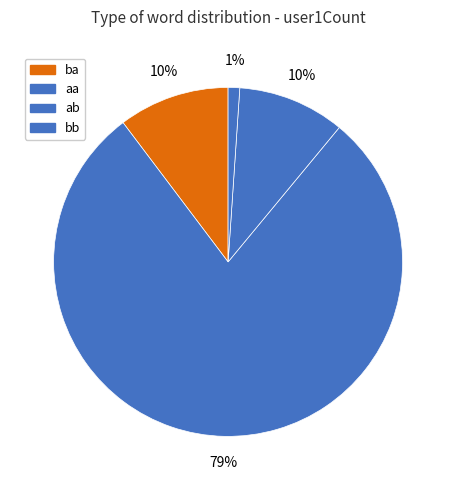

What is the change in value from ba to bb?

-129